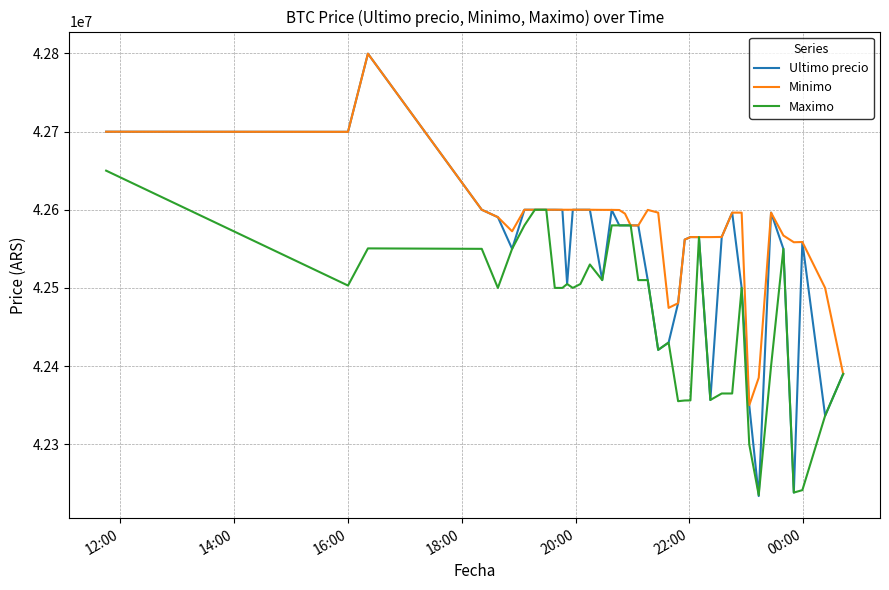

Which series has the largest total across all categories?

Minimo